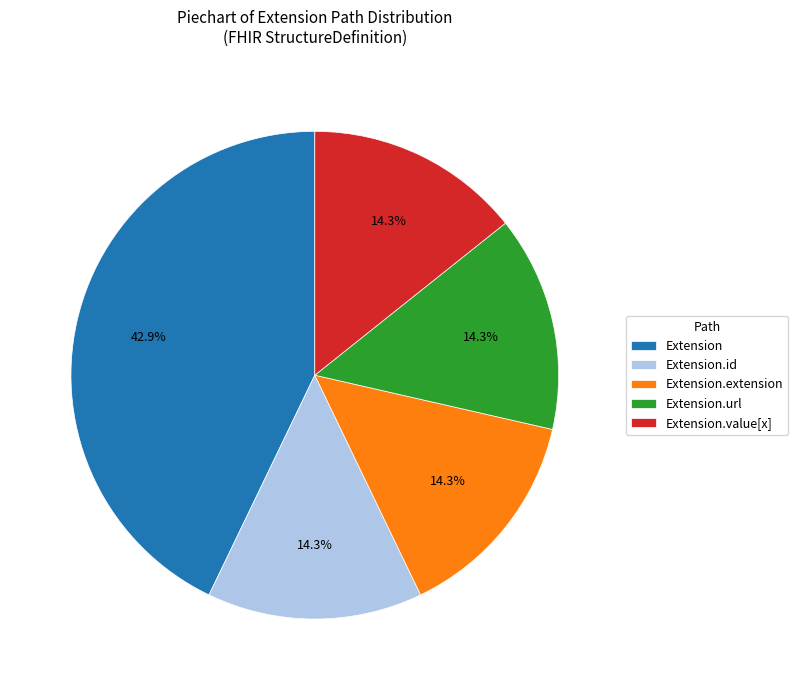

To the nearest percent, what is the difference between the largest and smallest slice percentages?

29%